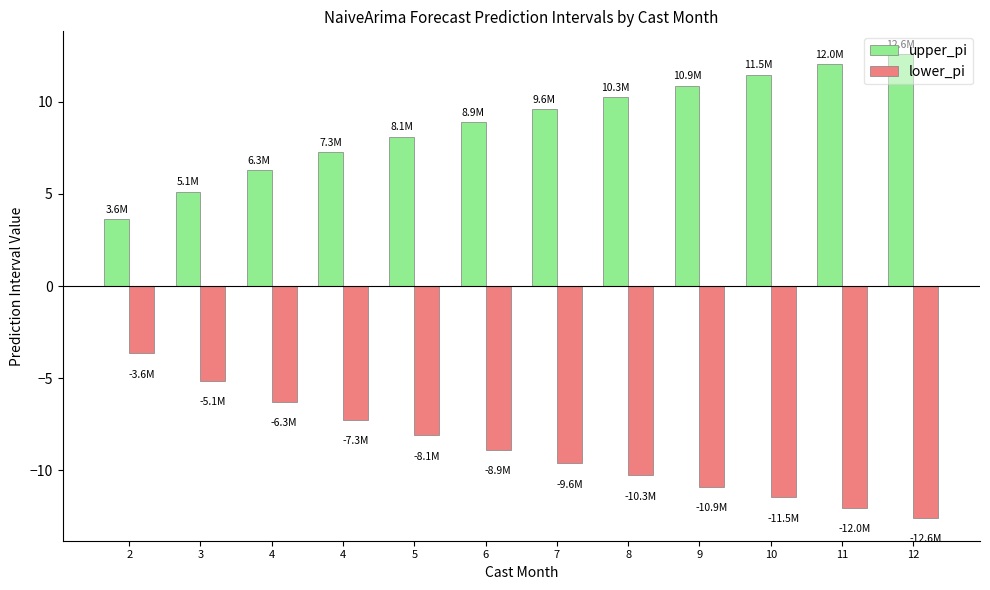

How many data points does each series have?

12